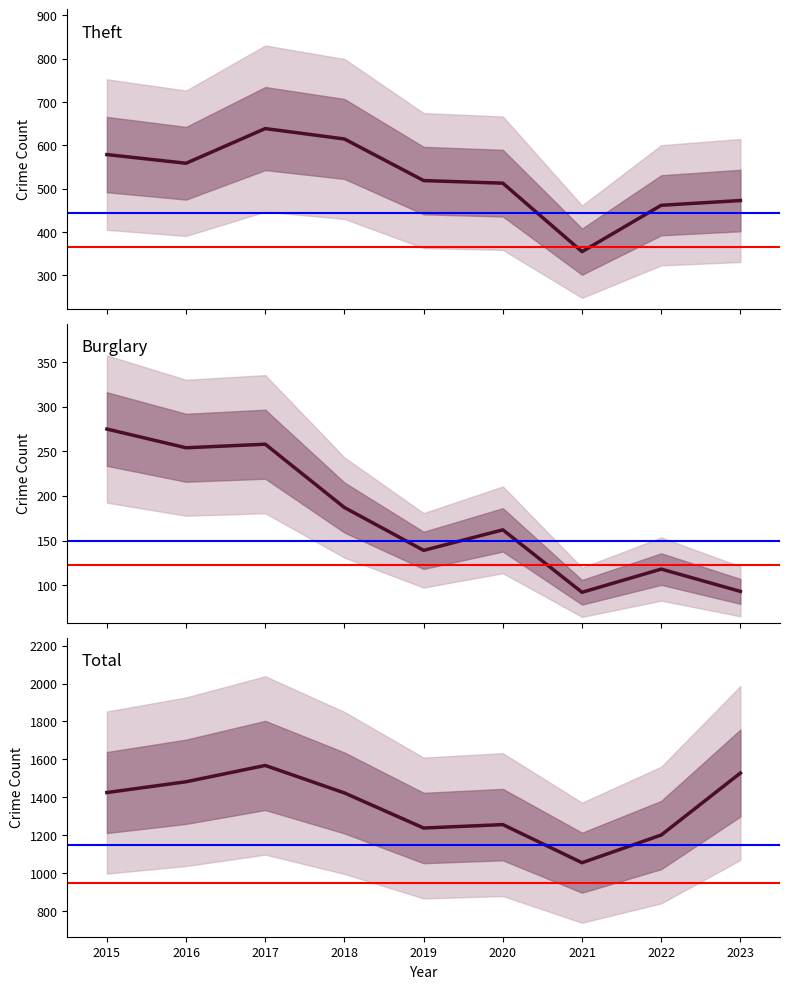

How many data points in Theft are above 519?

4